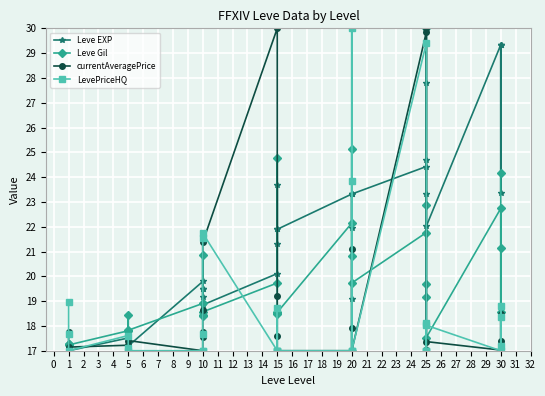

Between 20 and 5, which is larger?

20